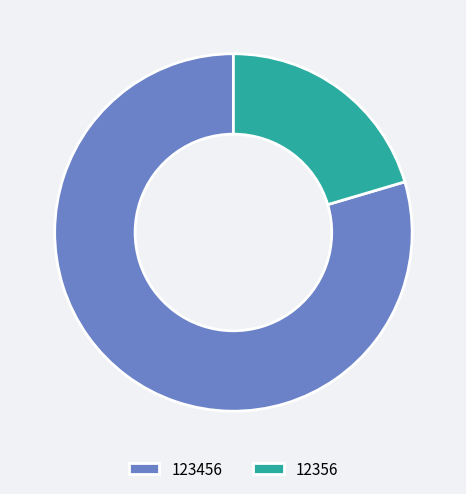

Which category has the smallest portion of the pie?

12356